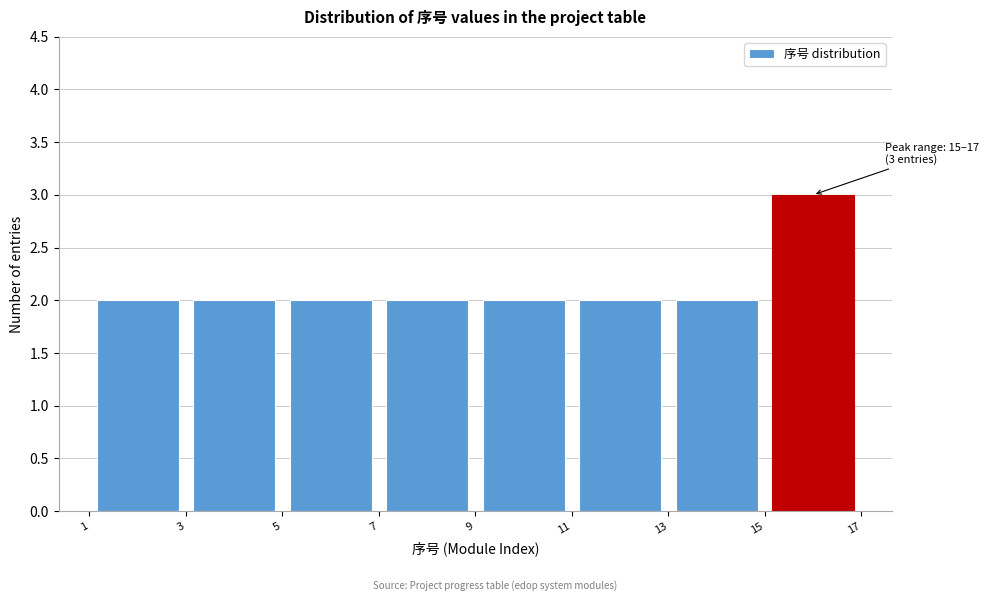

Which range on the x-axis has the tallest bar?

15 to 17